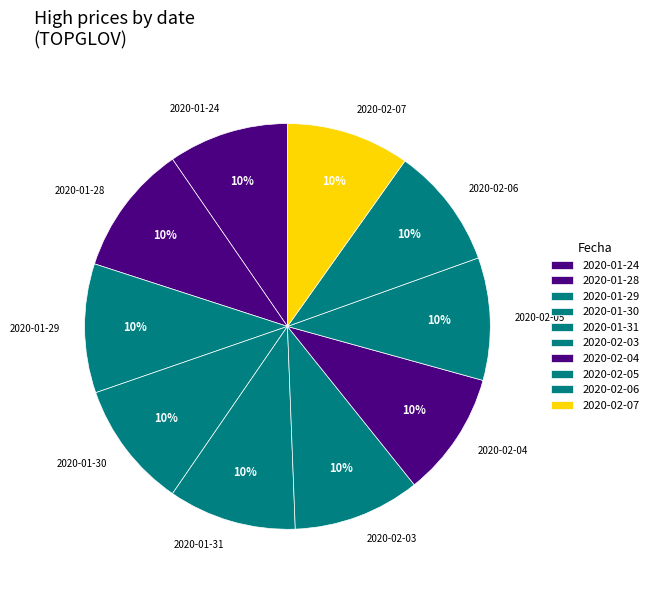

How many slices are in this pie chart?

10